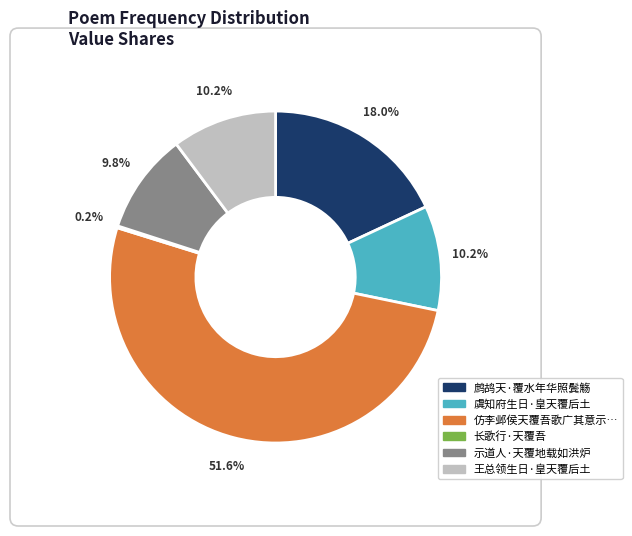

Is there any slice that represents more than half of the pie?

Yes